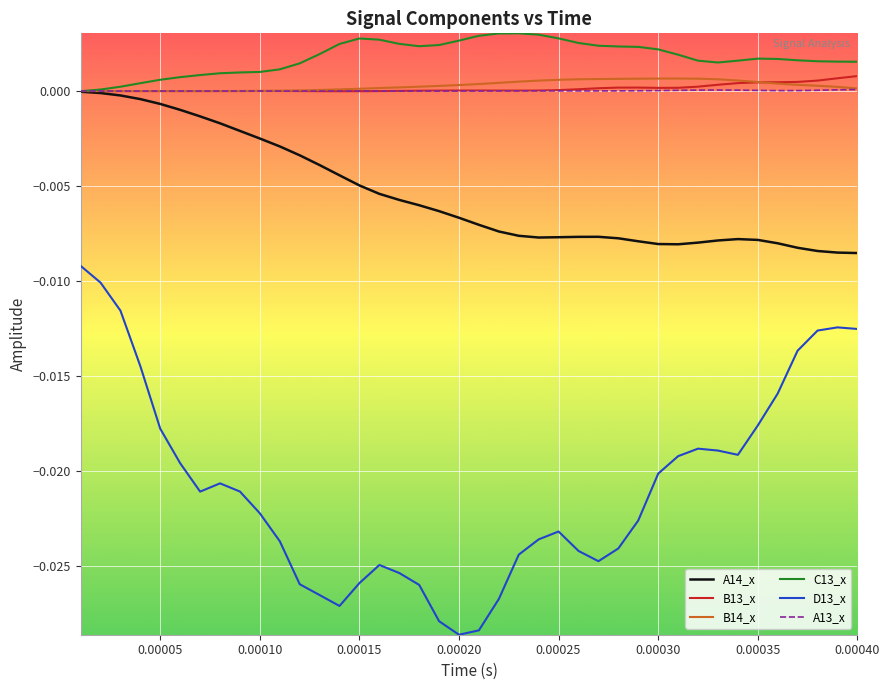

True or false: D13_x and A13_x intersect in this chart.

False